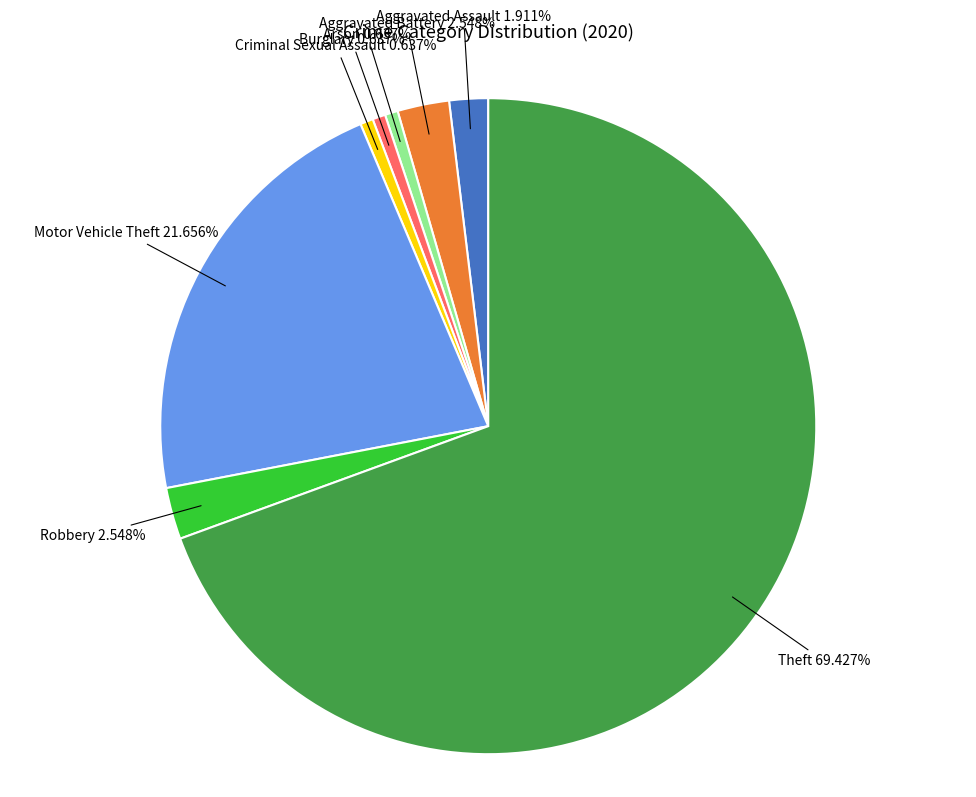

To the nearest percent, what portion does Aggravated Battery represent?

3%